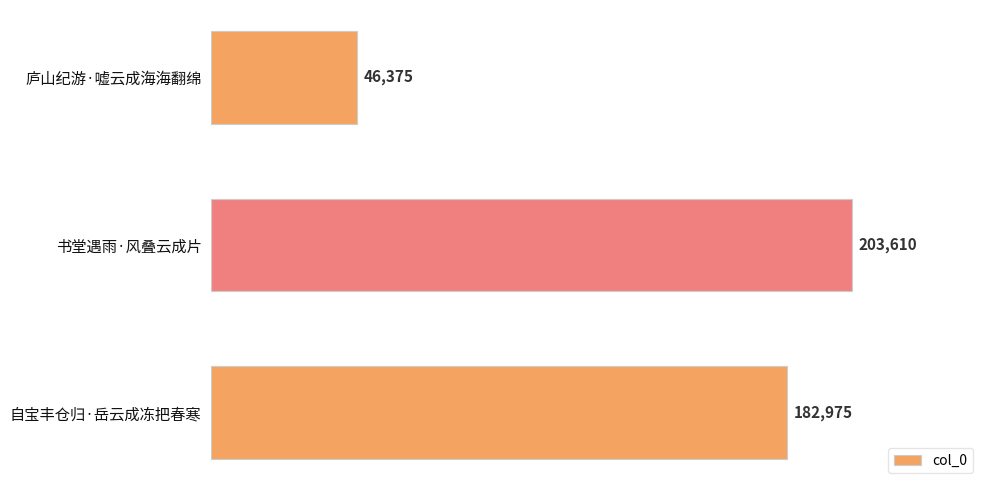

What is the difference between the values at 庐山纪游·嘘云成海海翻绵 and 自宝丰仓归·岳云成冻把春寒?

136600